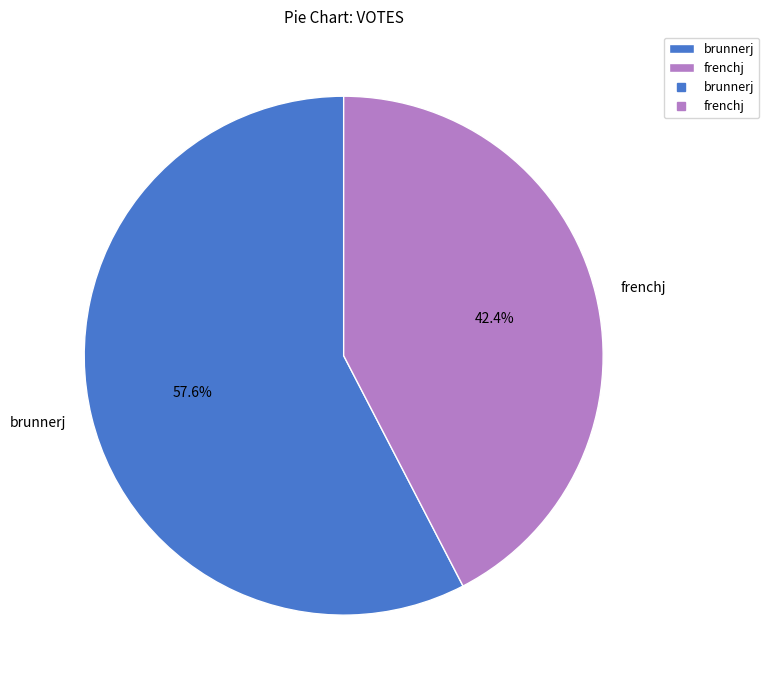

Count the number of slices in the pie.

2